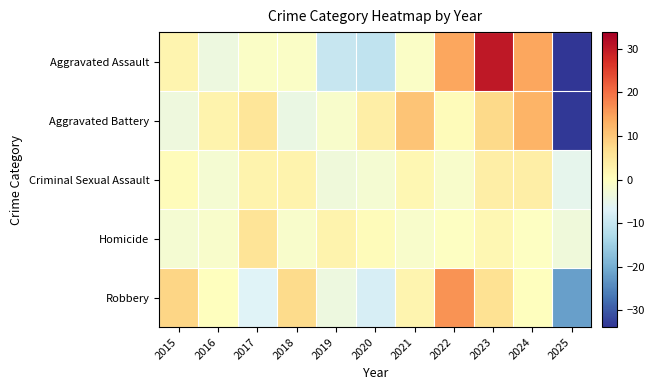

How many distinct data groups are displayed?

5